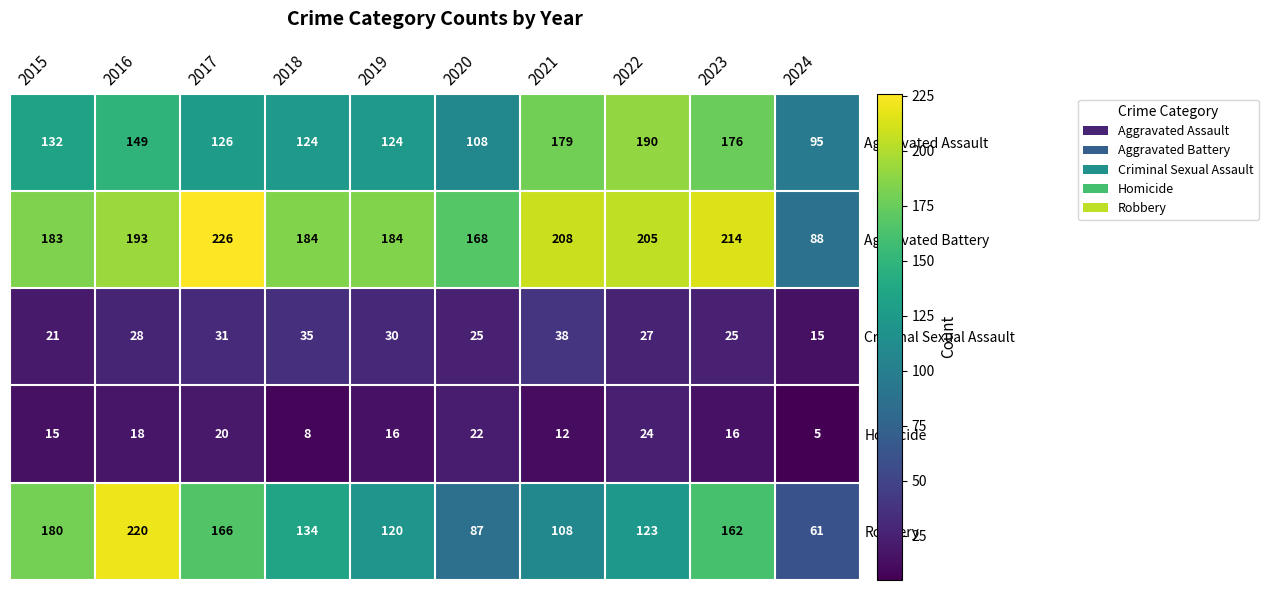

At which label does Aggravated Battery reach its minimum?

2024